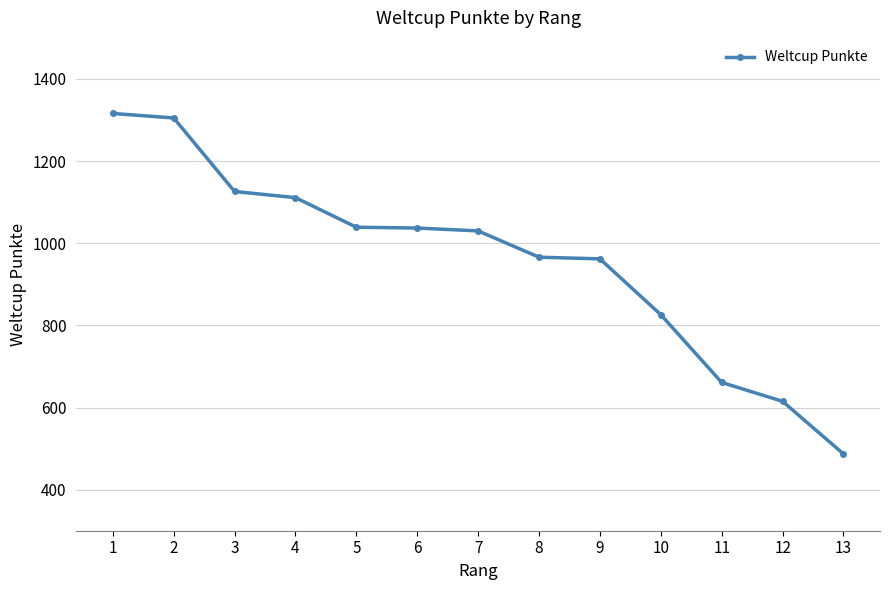

What is the change in value from 4 to 11?

-450